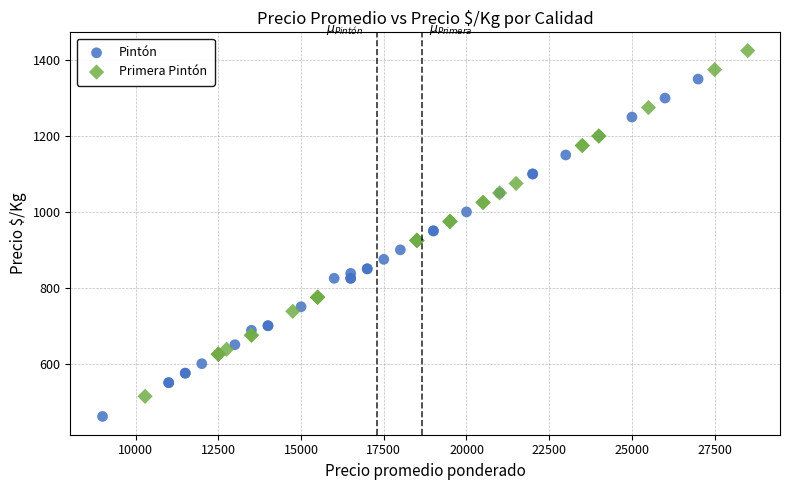

Which series reaches the maximum Y coordinate?

Primera Pintón